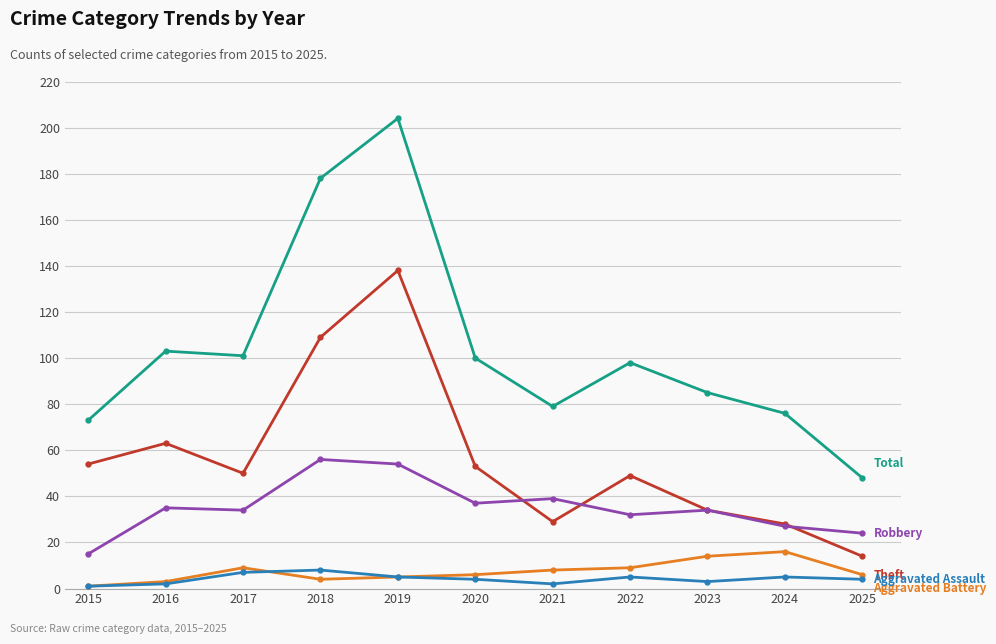

At which category does the chart reach its peak across all series?

2019